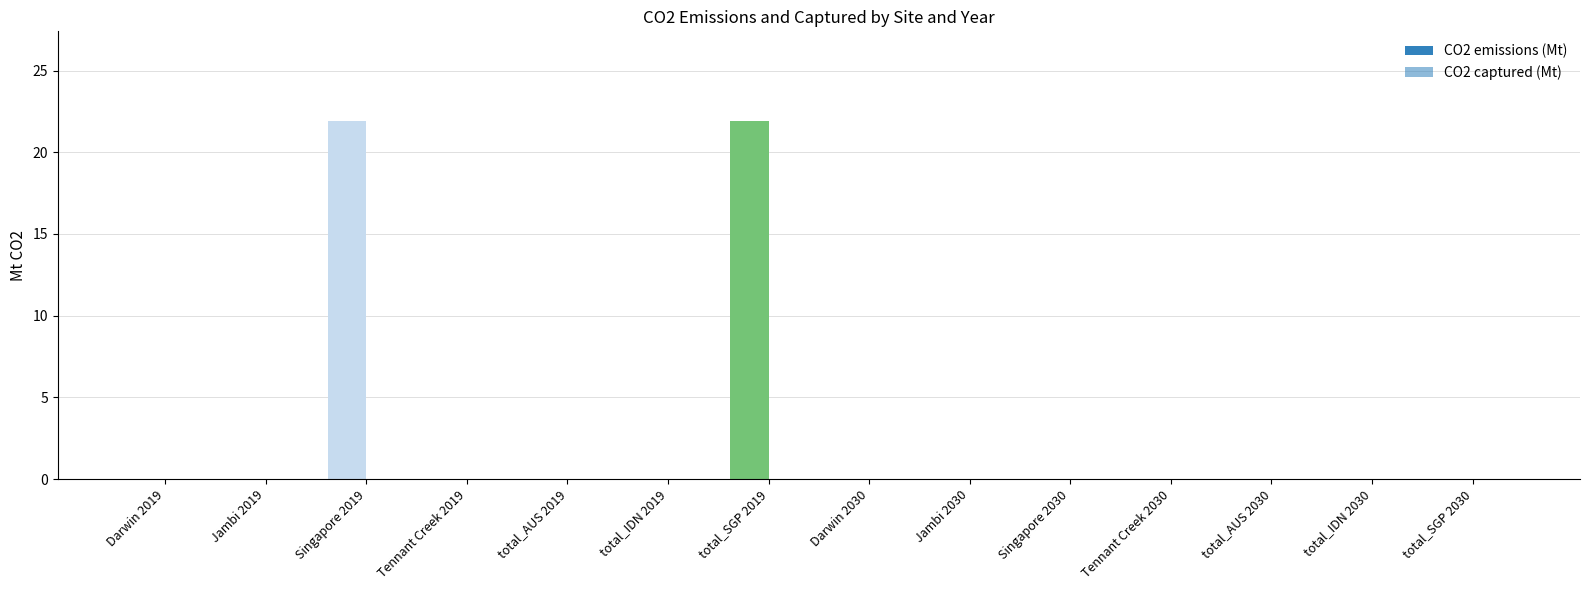

What position from the right is total_AUS 2030?

3